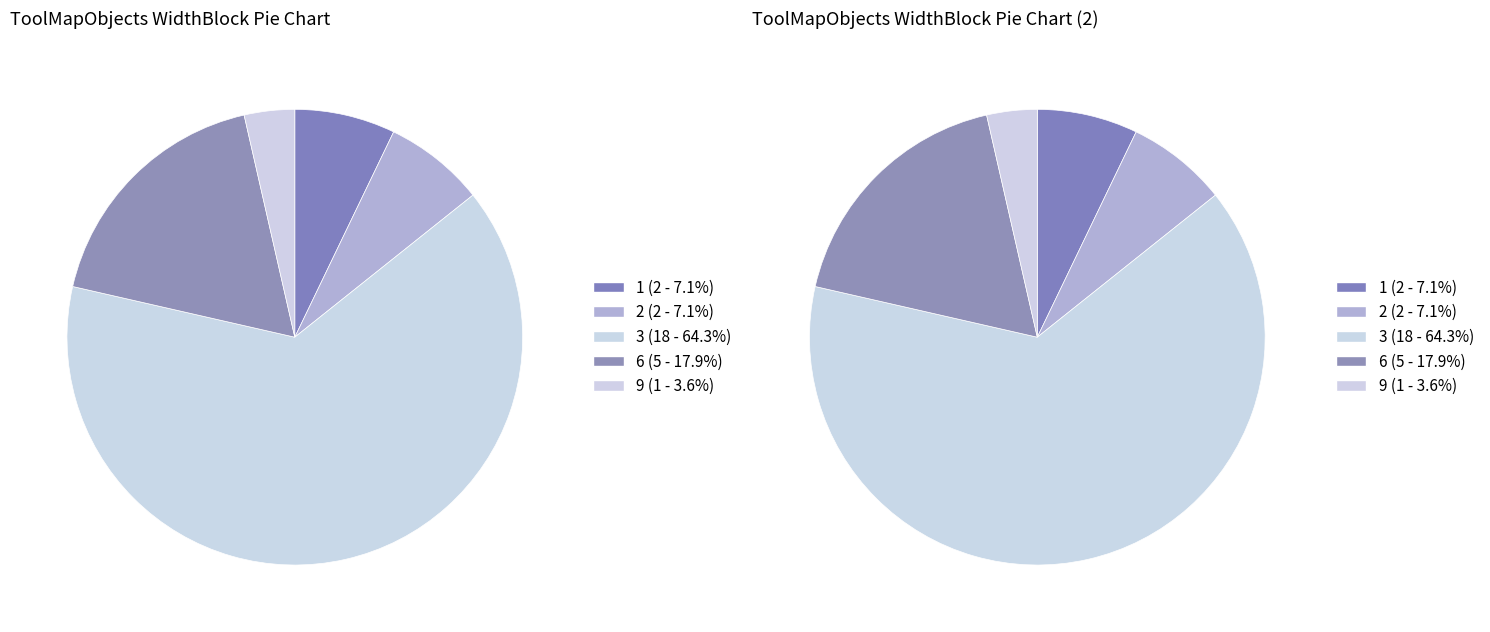

Is it true that 1 is 1% of the pie?

False